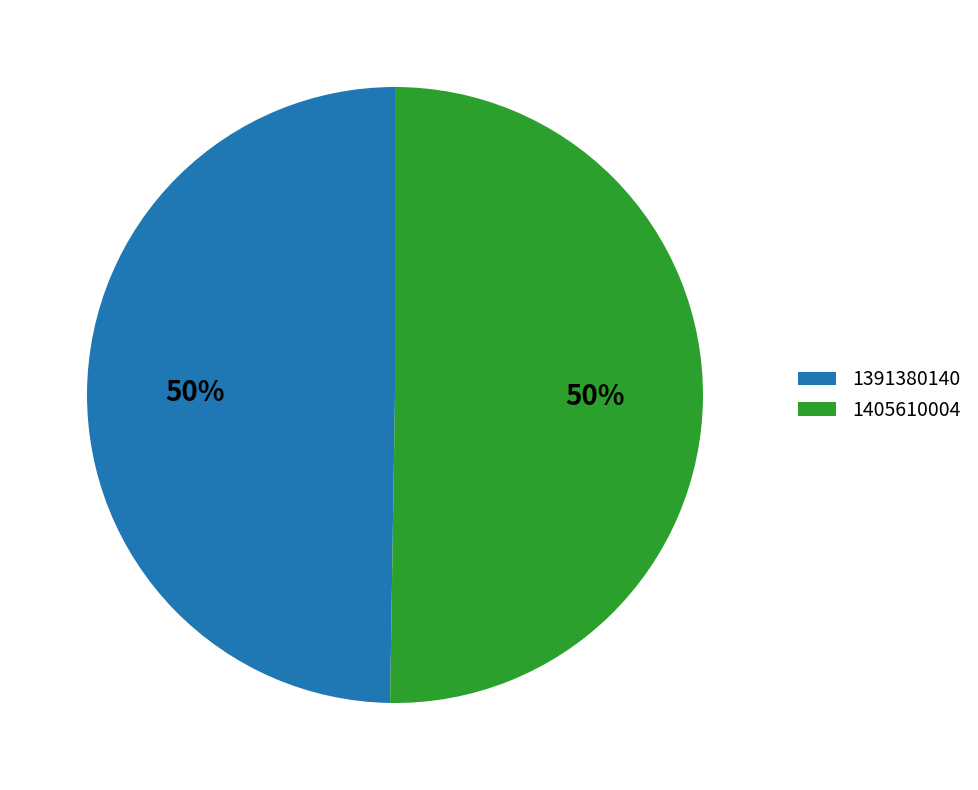

Which slice is the smallest?

1391380140